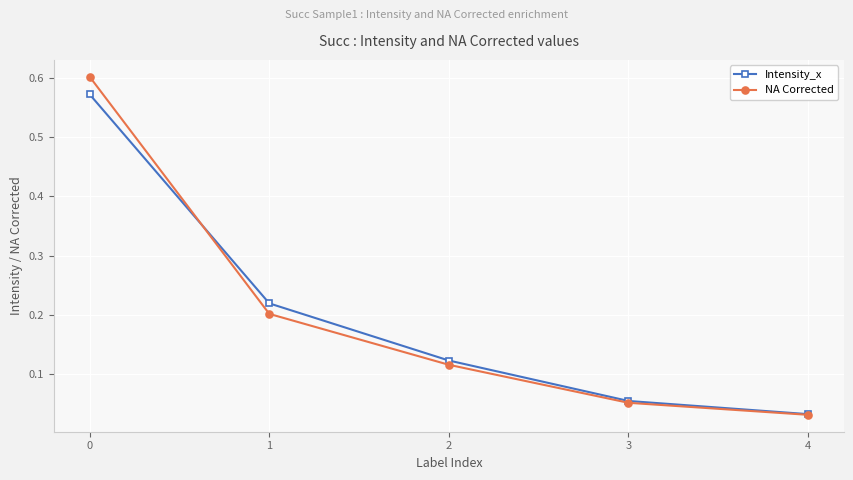

At how many categories does at least one series exceed 0?

5